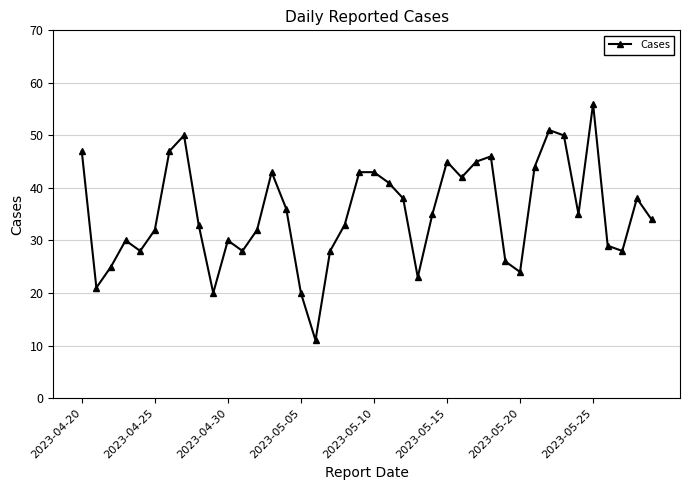

What is the greatest value displayed?

56